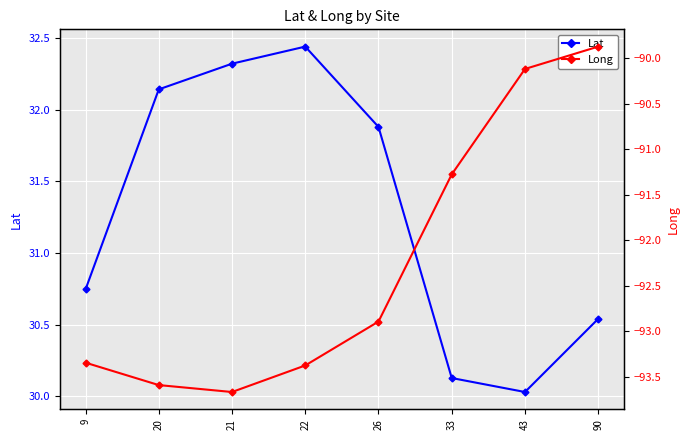

True or false: Lat and Long cross at least once.

False